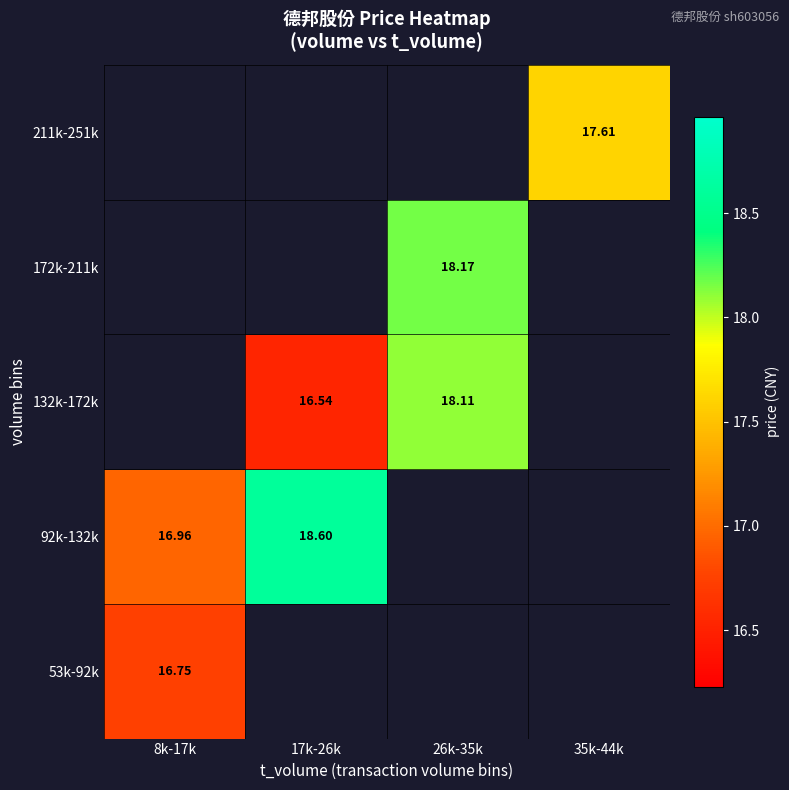

What is the difference between the second highest and second lowest values in the 132k-172k series?

1.6